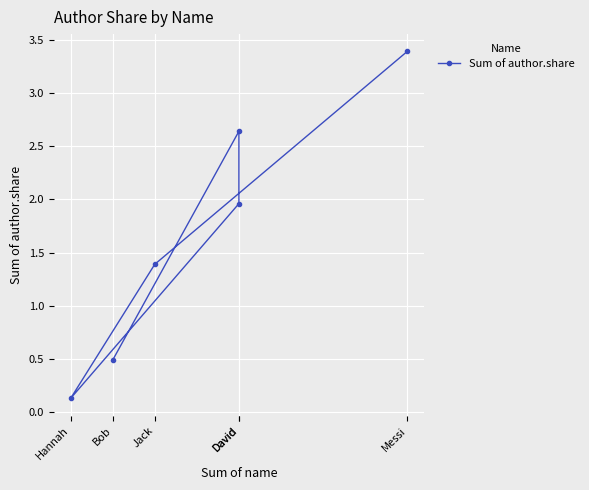

Rank the categories by value from lowest to highest.

Hannah, Bob, Jack, David, David, Messi